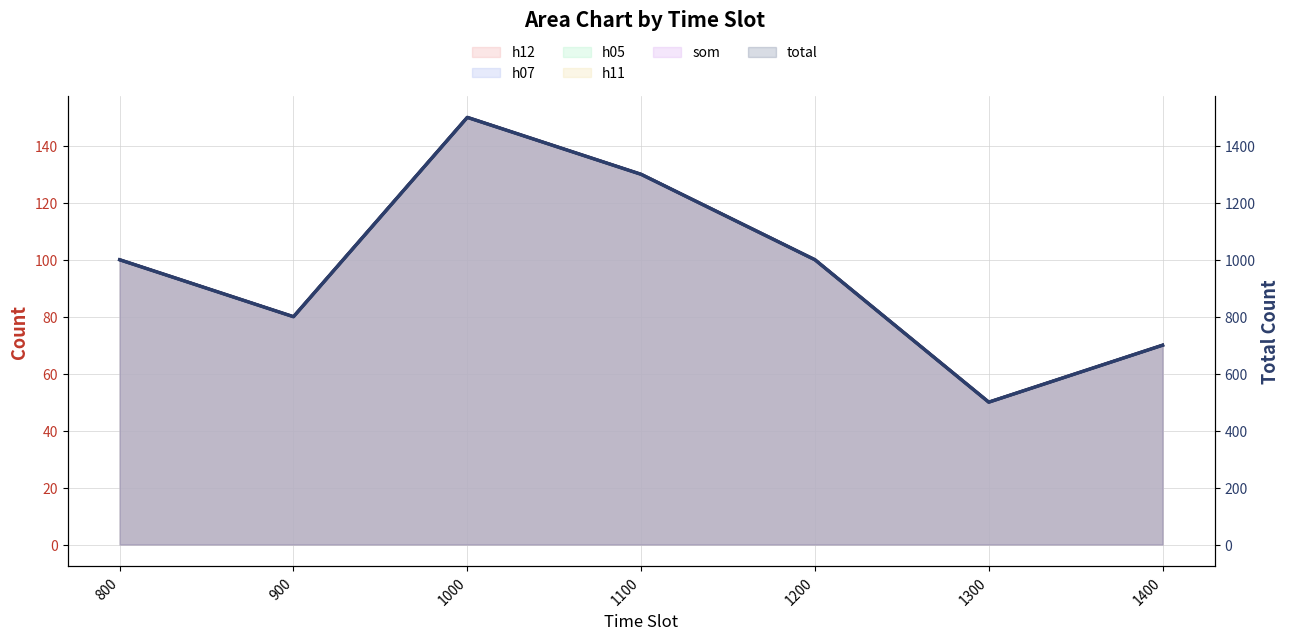

At which label does total first exceed 1000?

1000